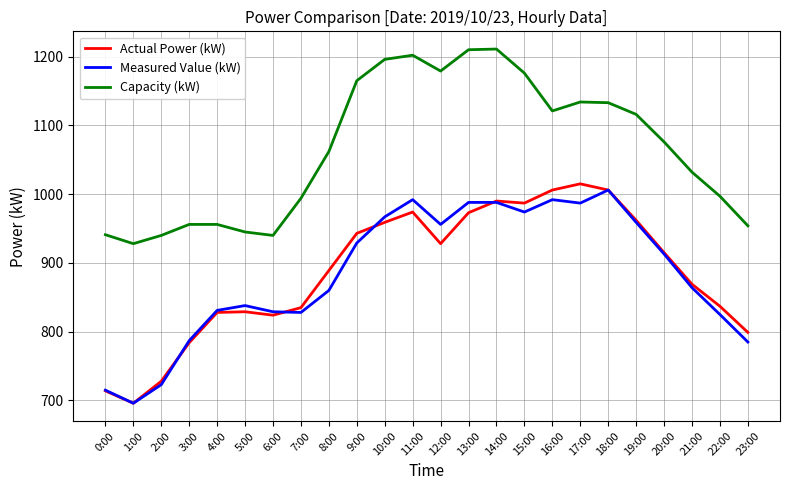

What position from the right is 3:00?

21